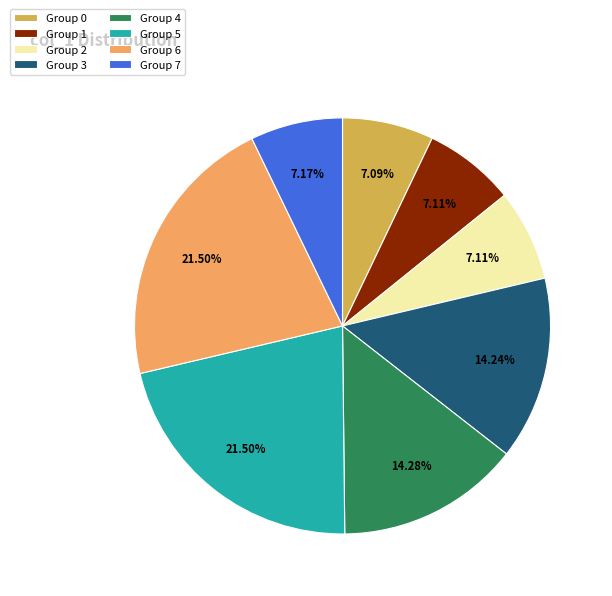

Does any single category account for the majority?

No